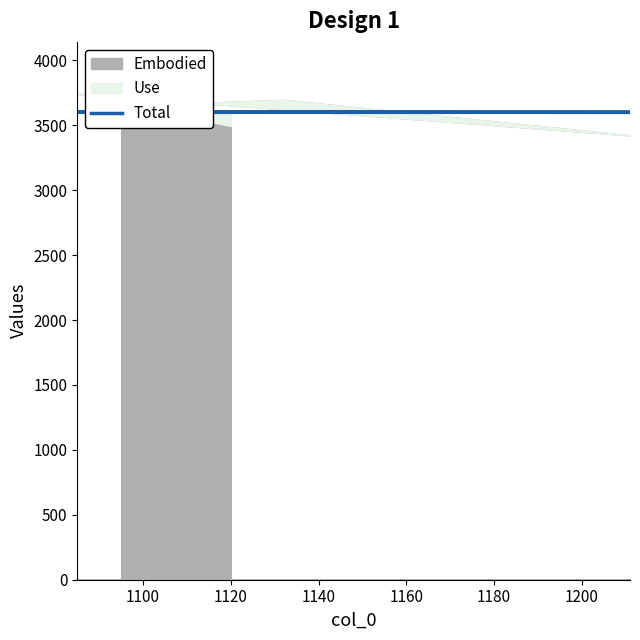

Count the number of categories in the chart.

5